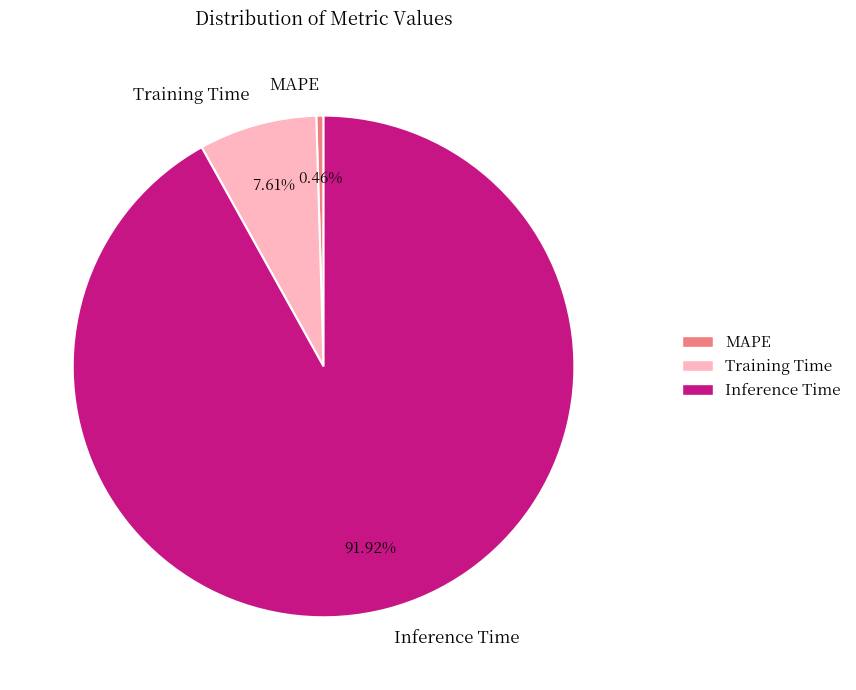

What percentage is the Training Time slice, to the nearest percent?

8%